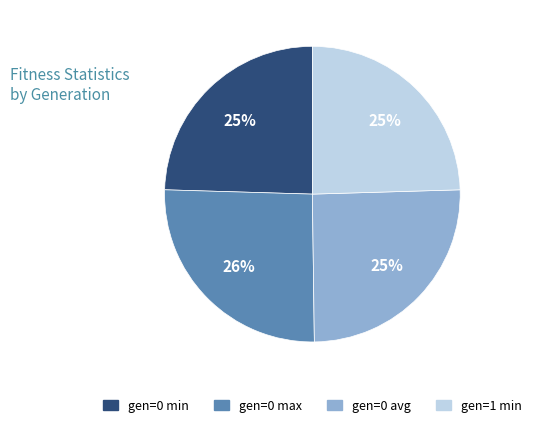

The gen=0 max slice represents 26% of the pie. True or false?

True